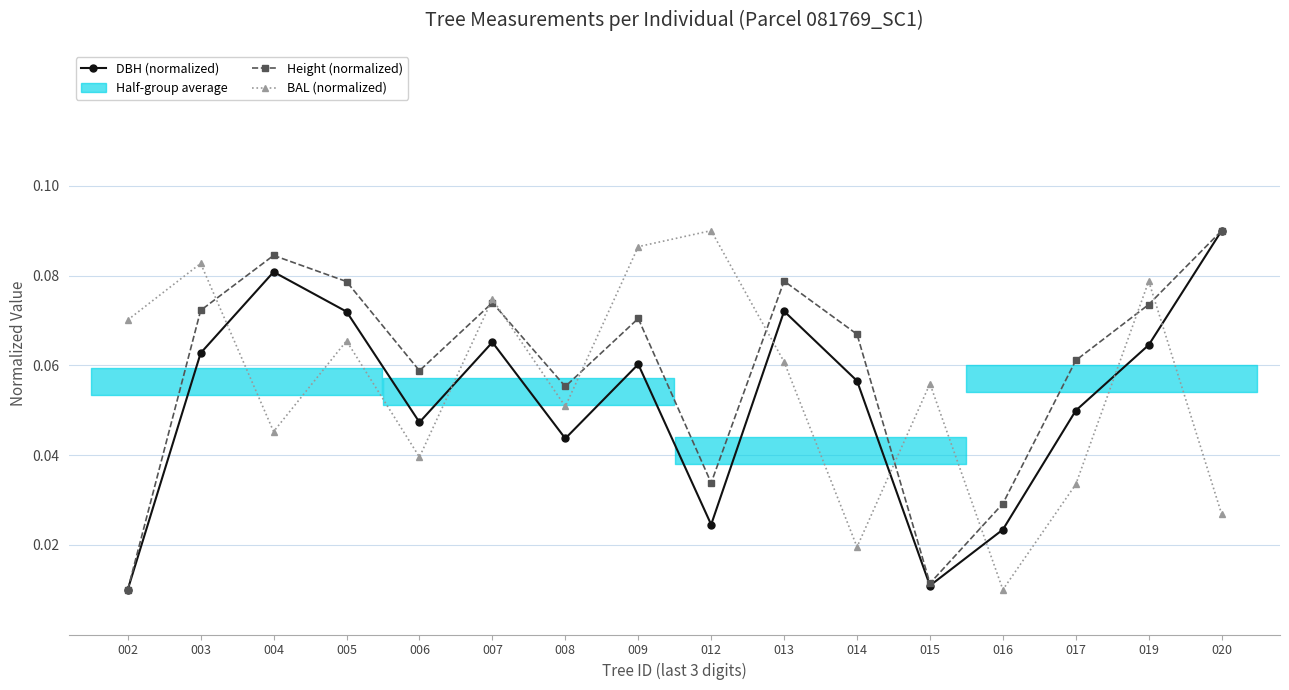

The value of Height (normalized) at 003 is 0.1. True or false?

True